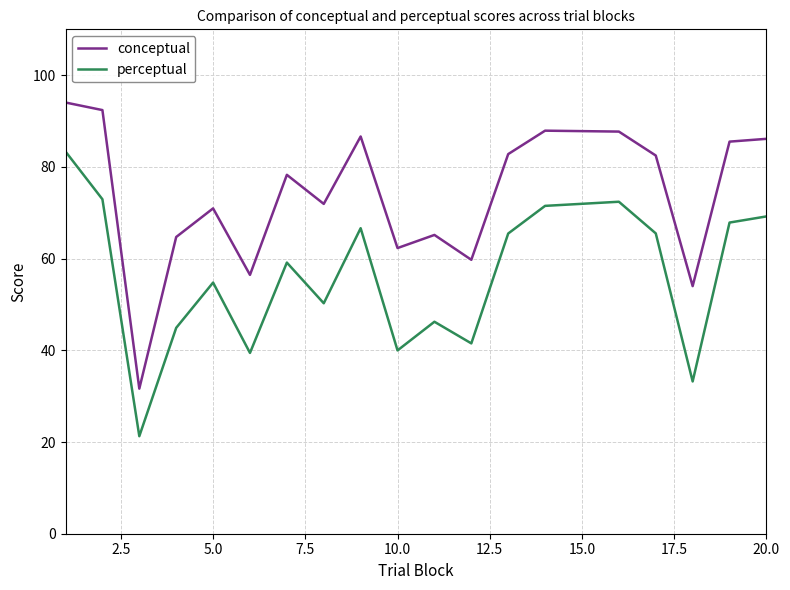

What is the difference between the maximum and minimum values in the conceptual series?

62.4